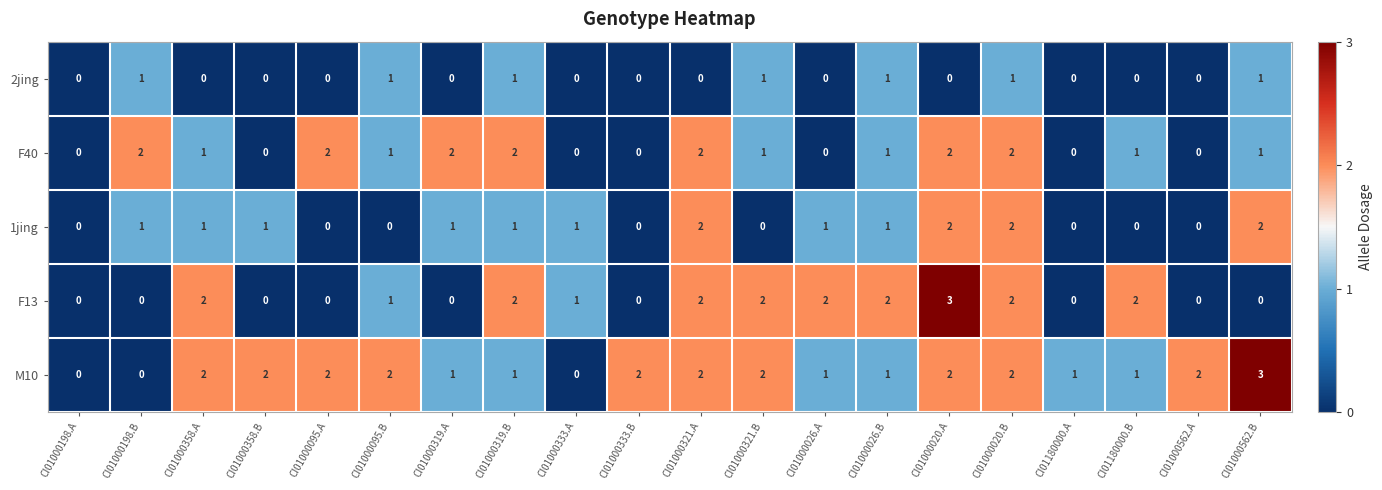

Is it true that M10 equals 0 at CI01000562.A?

False